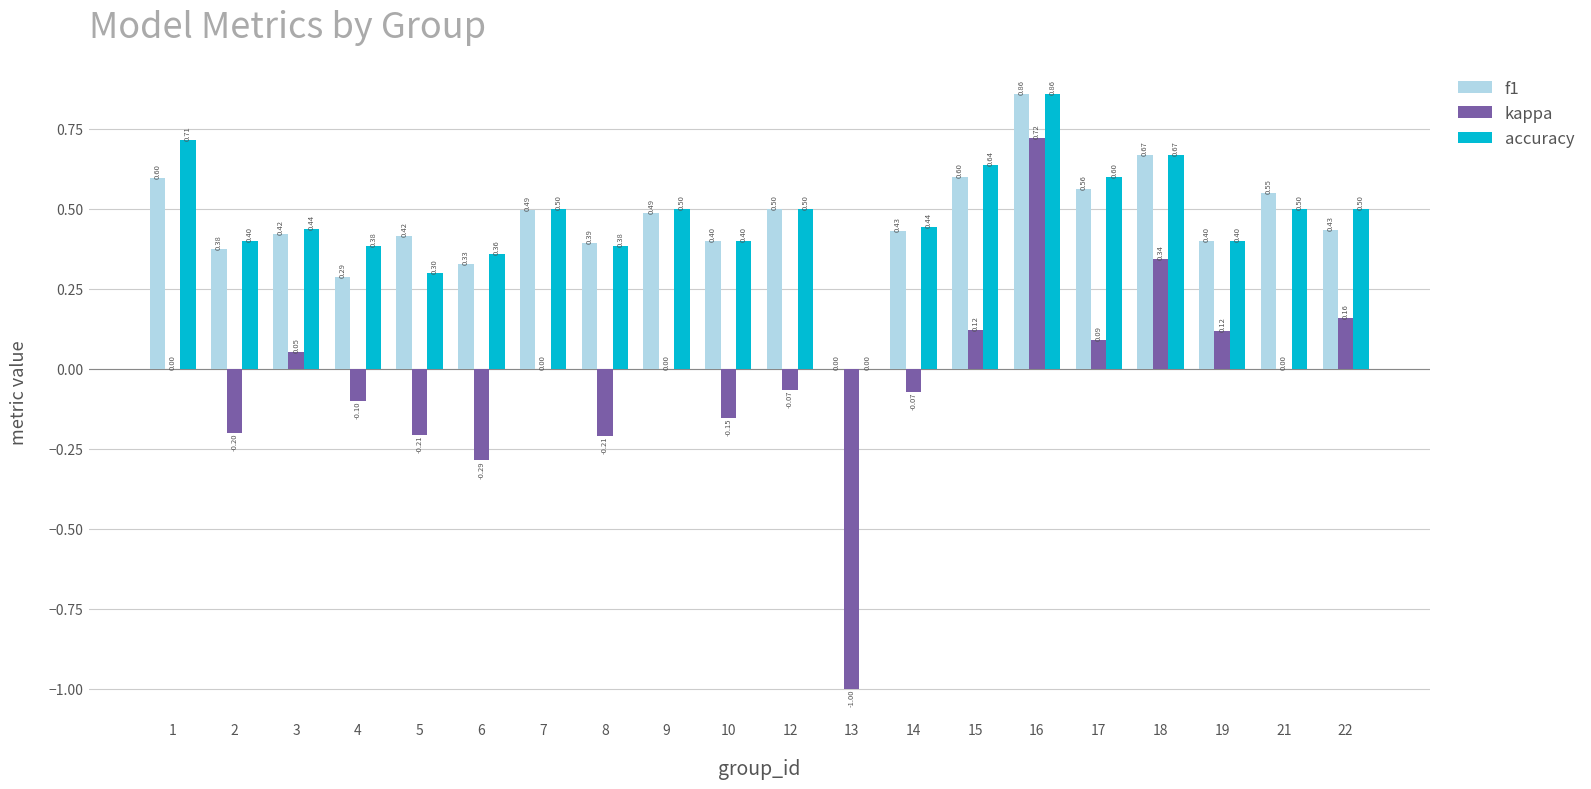

What is the sum of all accuracy values?

9.5